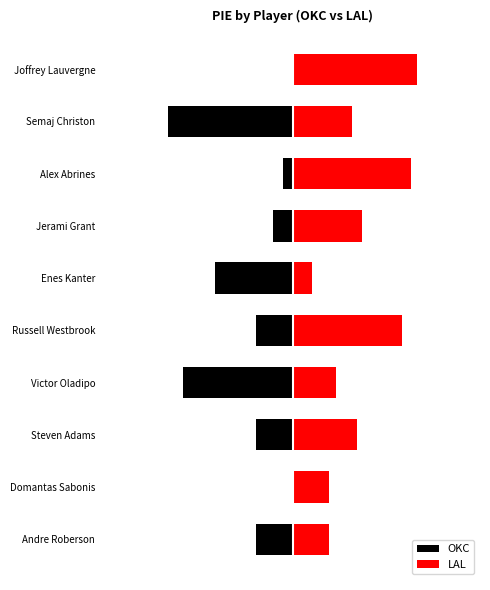

At how many categories does at least one series exceed 0?

10